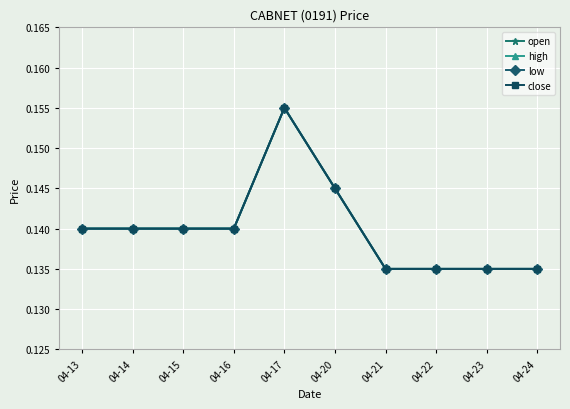

Is this an area chart (filled region under the line)?

No